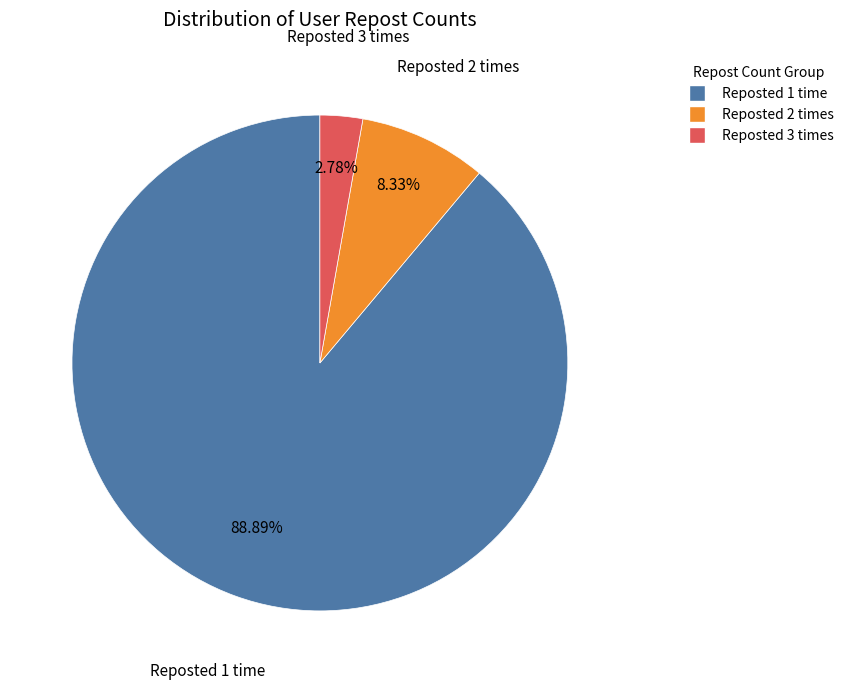

Is there a majority slice in this chart?

Yes